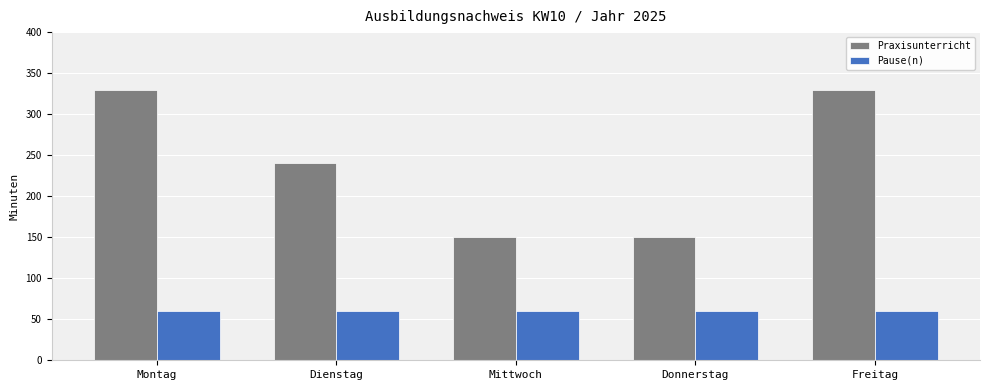

What position from the left is Mittwoch?

3